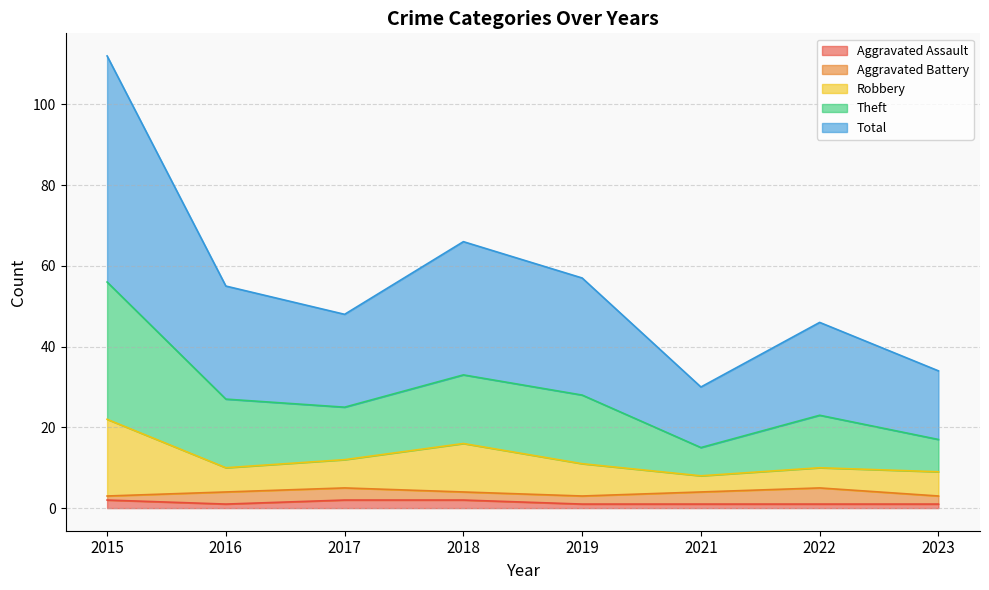

What is the spread (max minus min) of values at 2023?

33